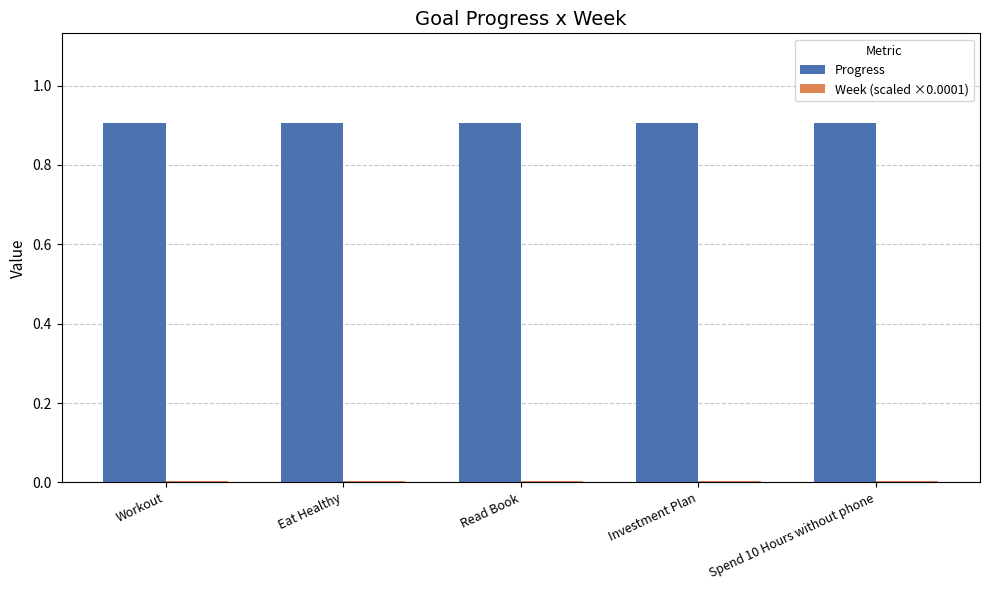

What is the spread (max minus min) of values at Workout?

0.9